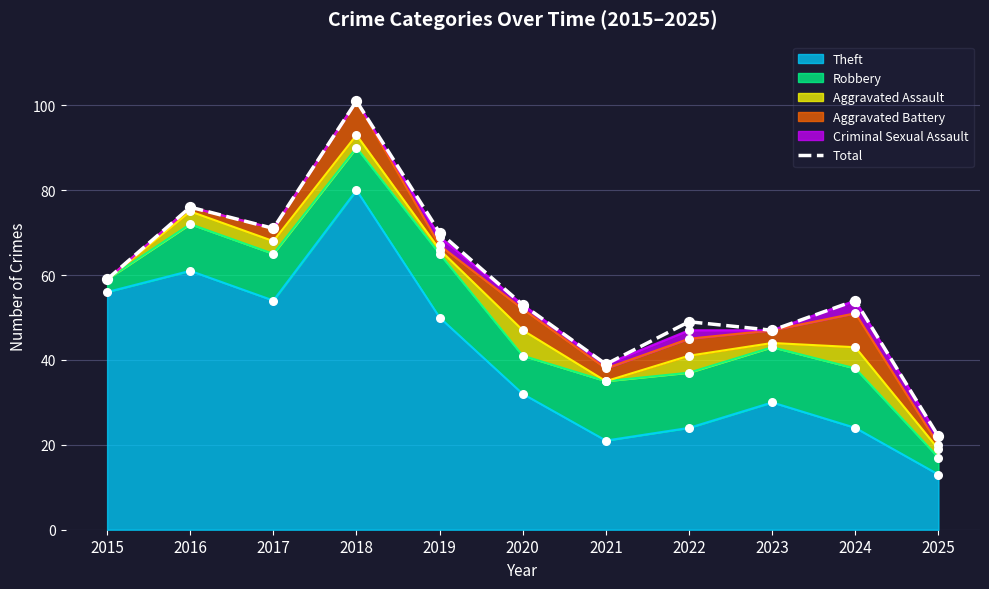

Between 2019 and 2022, which is larger?

2019